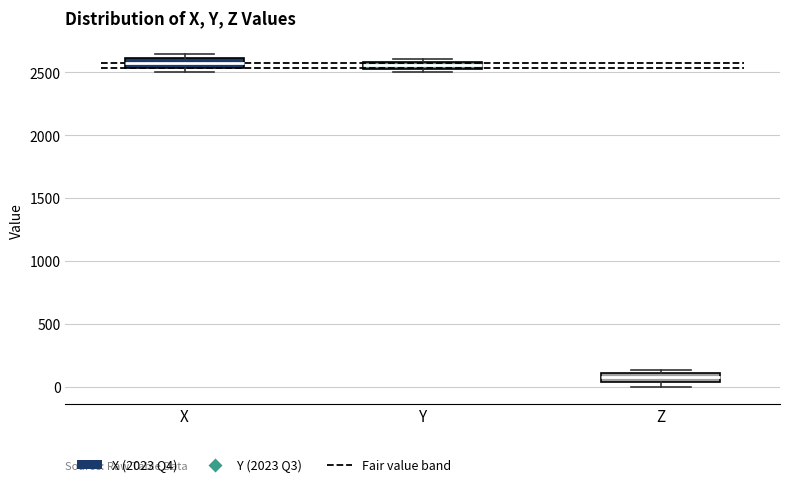

Where is the upper edge of the box for Y on the y-axis? The values are not printed on the chart, so give them approximately, as read against the axis.

2600